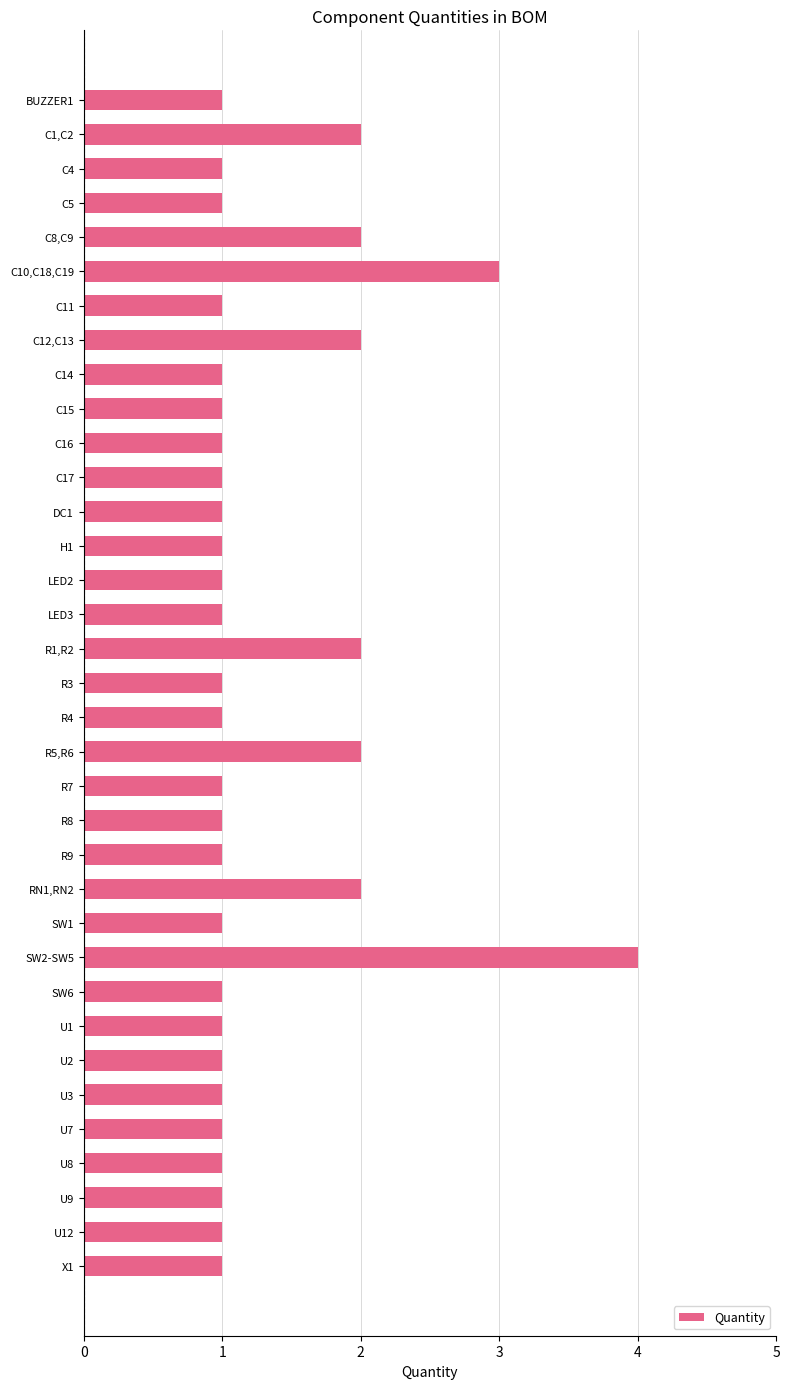

What is the maximum value shown in the chart?

4